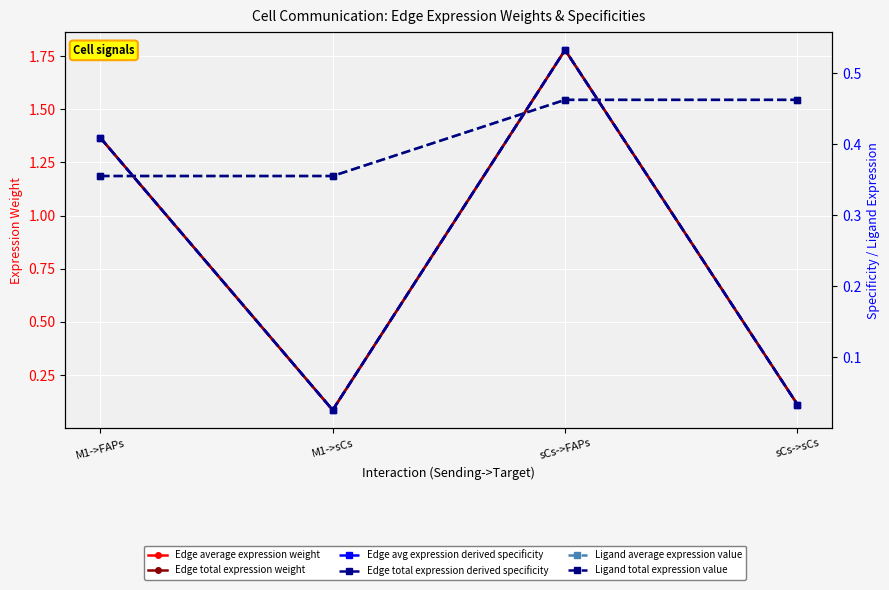

What is the value of the Ligand average expression value point at the 1st from the left?

0.4